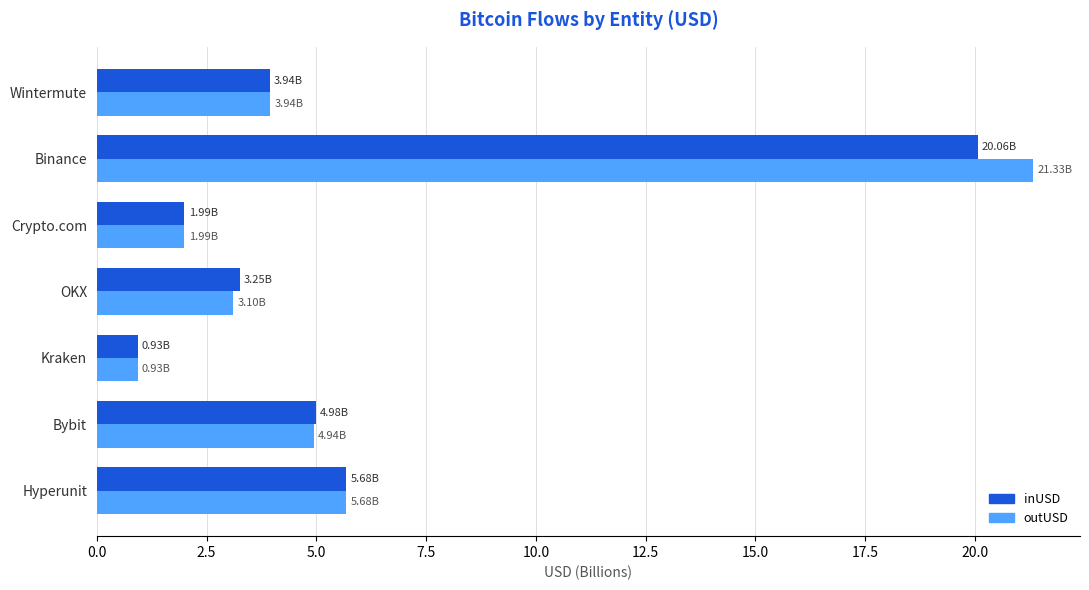

Where is inUSD nearest to the value 10?

Hyperunit